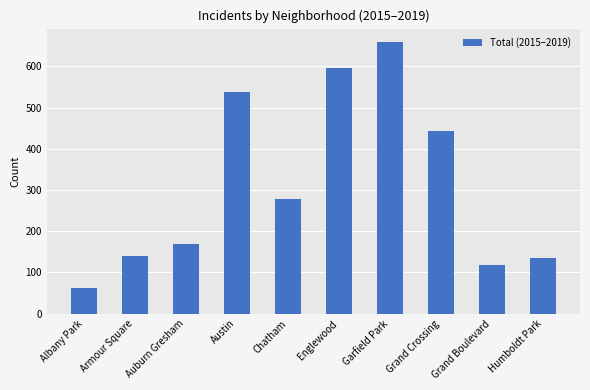

Approximately how many times larger is the value at Humboldt Park compared to Grand Crossing?

0.3